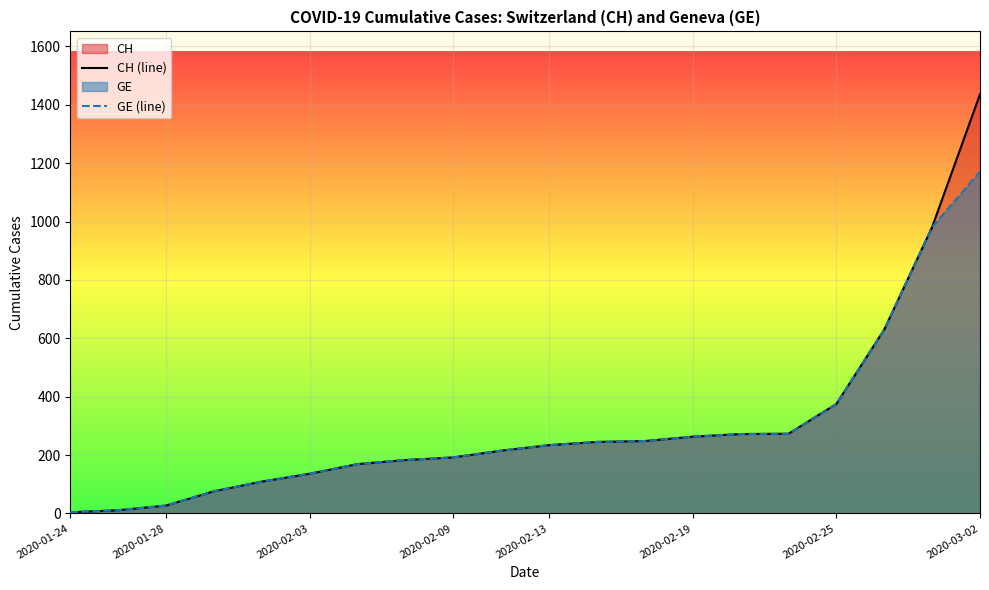

What is the value of the CH (line) point at the 20th from the left?

1436